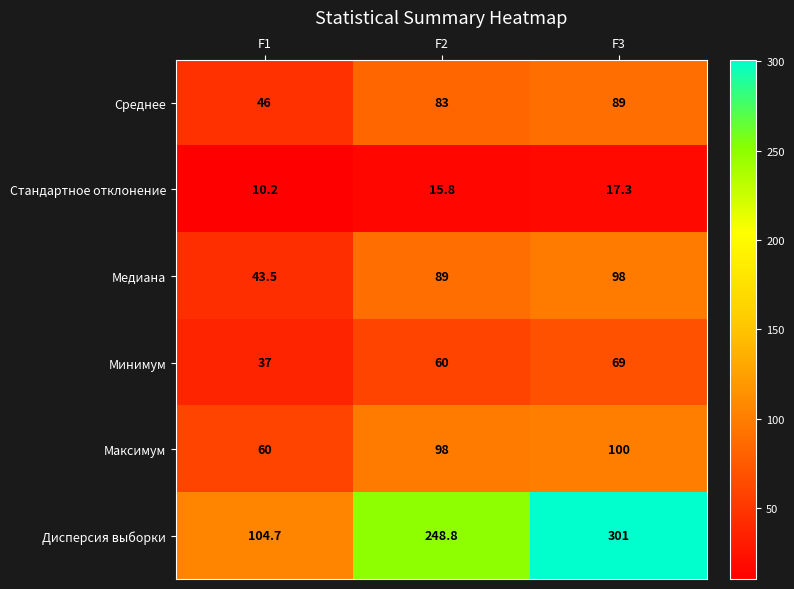

What is the minimum value shown in the chart?

10.2